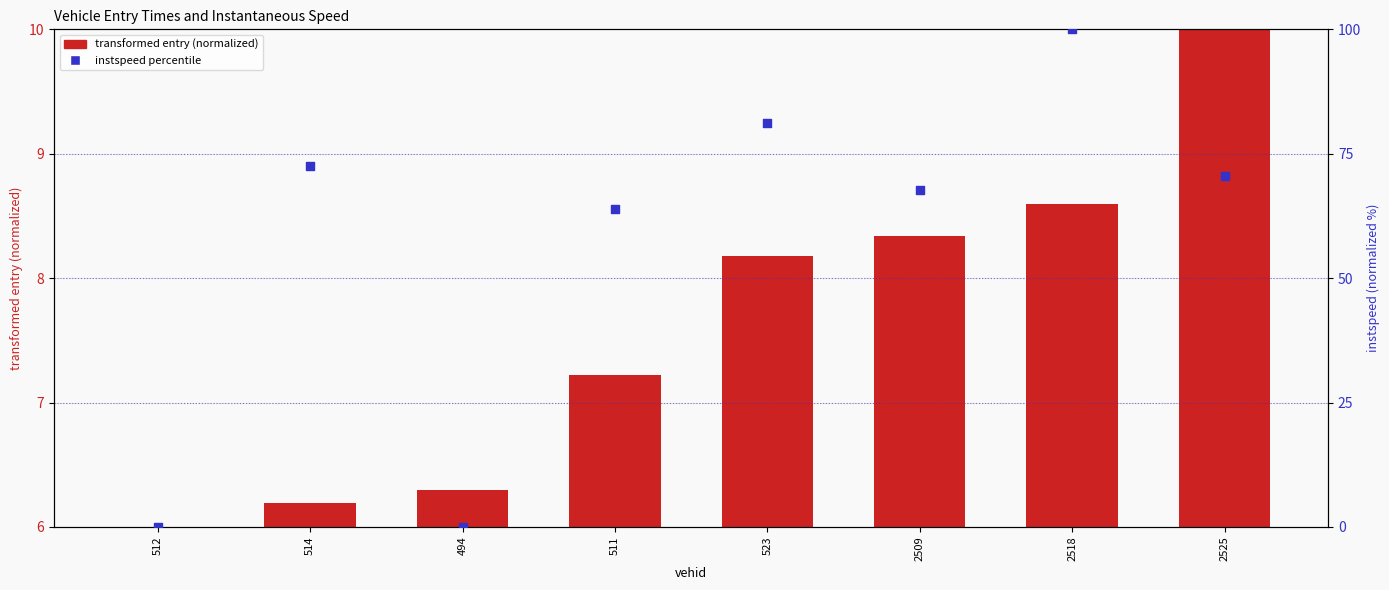

Which series contains the lowest Y value?

instspeed percentile